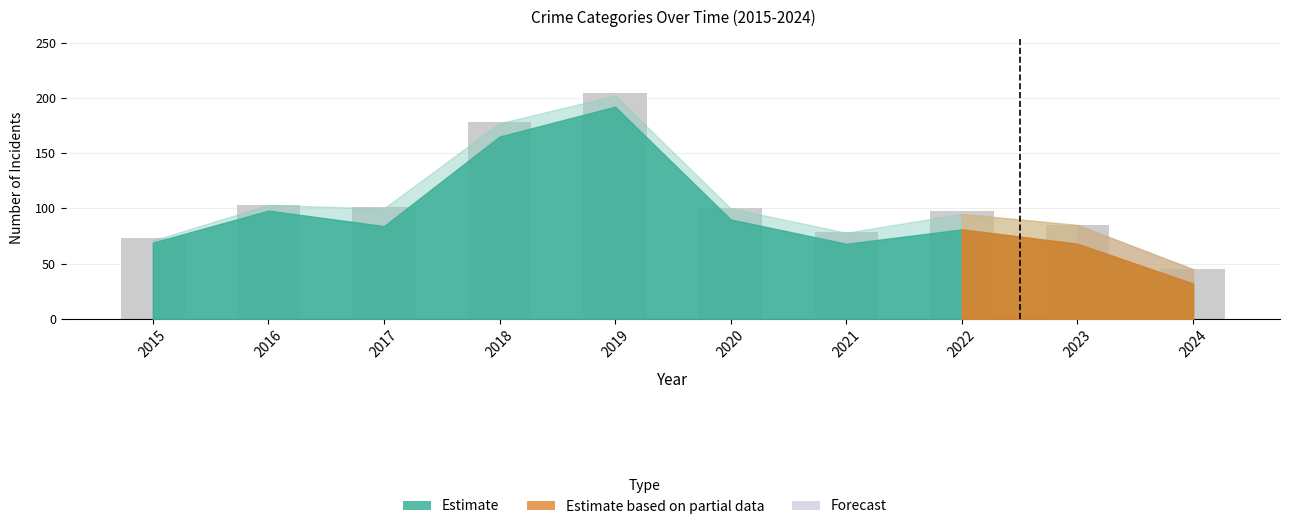

At which category does the chart reach its minimum across all series?

2024